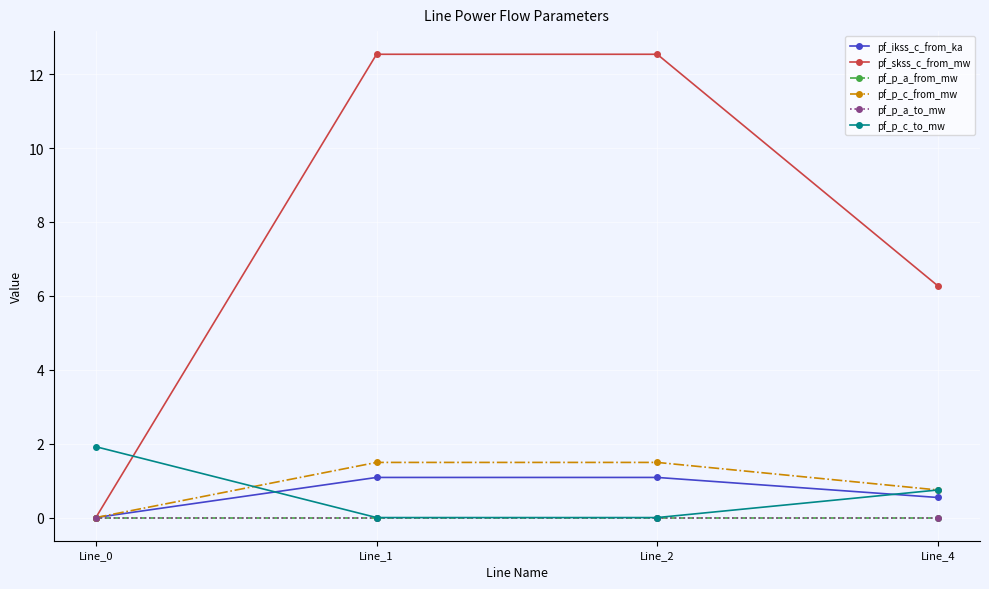

What is the sum of all pf_p_c_from_mw values?

3.7